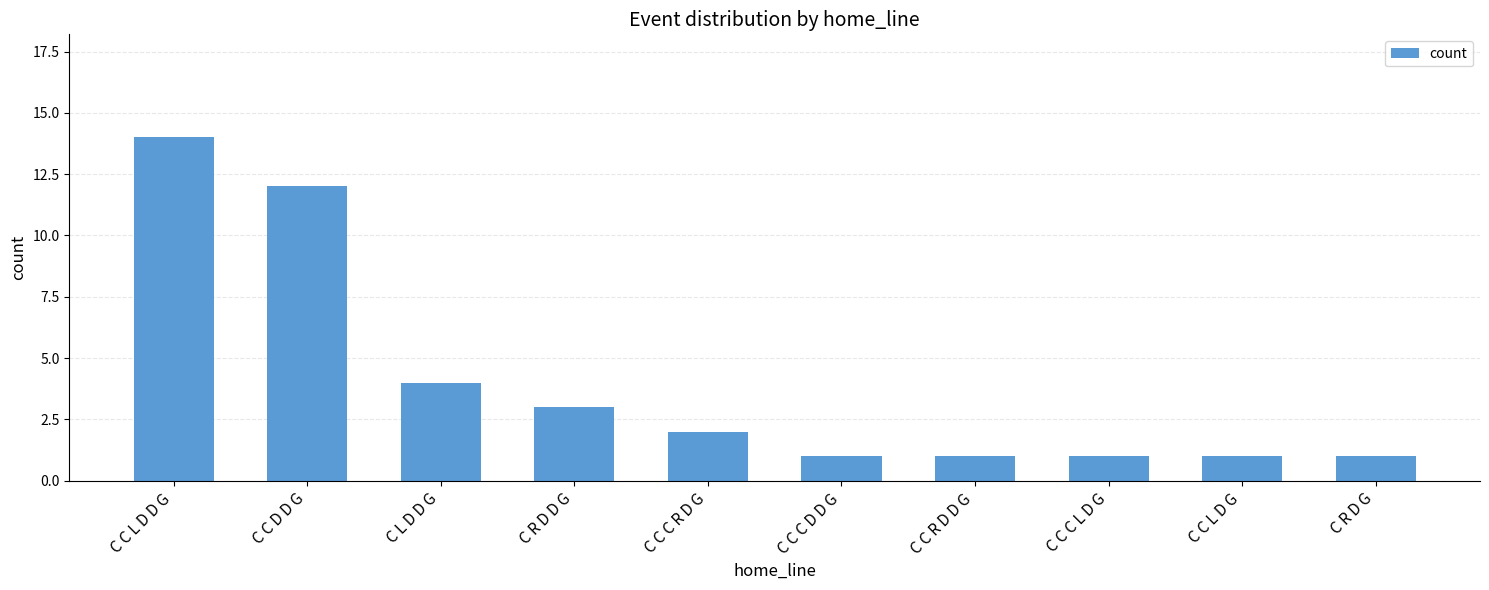

What is the sum of the values at C R D G and C C R D D G?

2